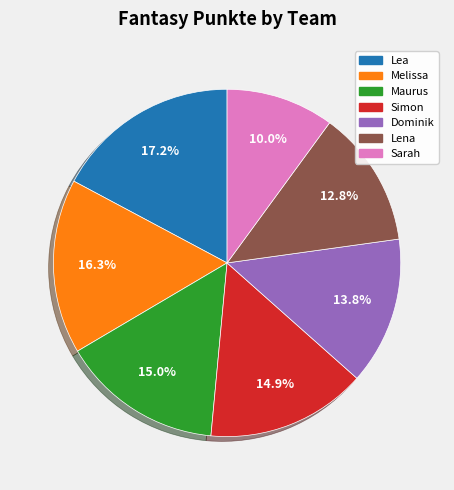

What is the smallest slice in the pie chart?

Sarah